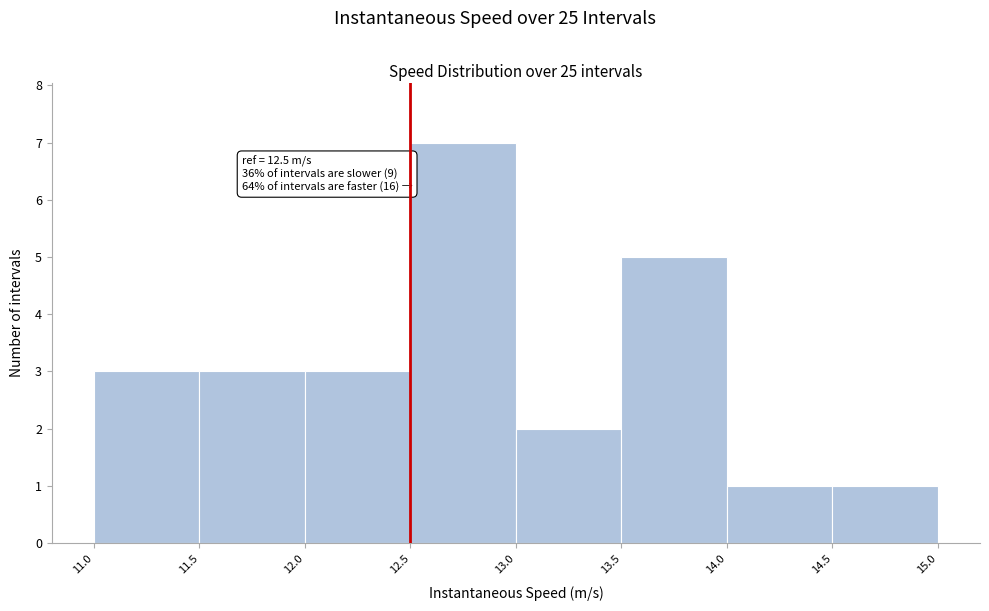

Over which range of the x-axis is the bar tallest?

12.5 to 13.0